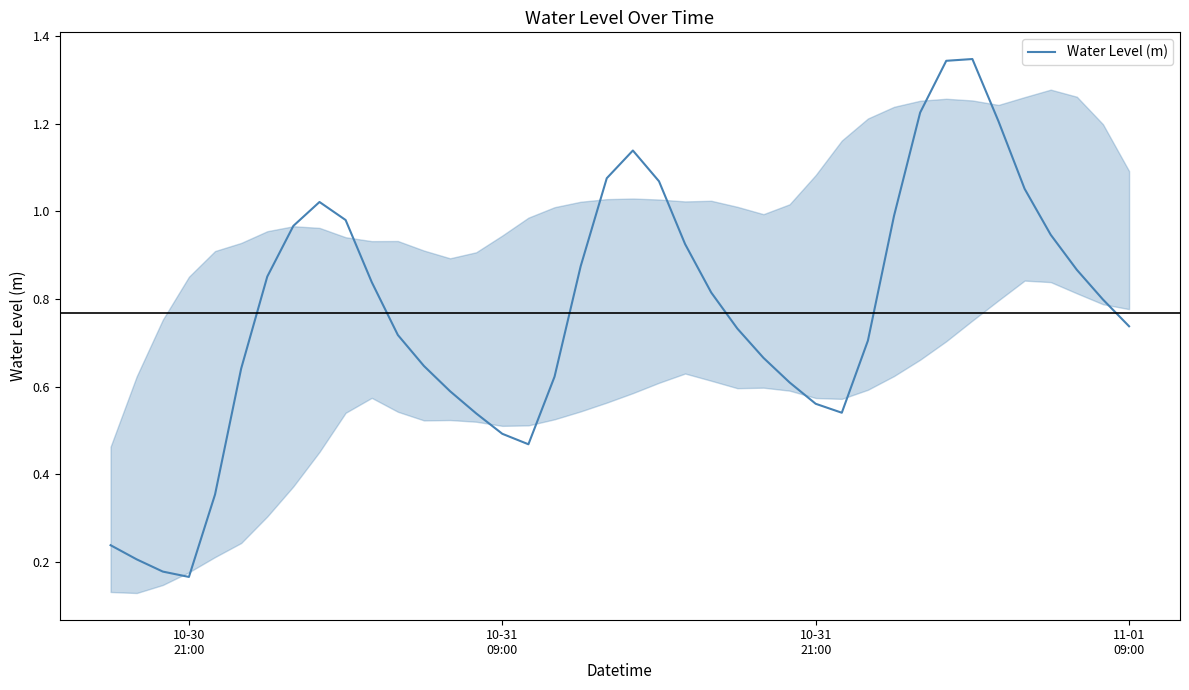

What is the greatest value displayed?

1.3